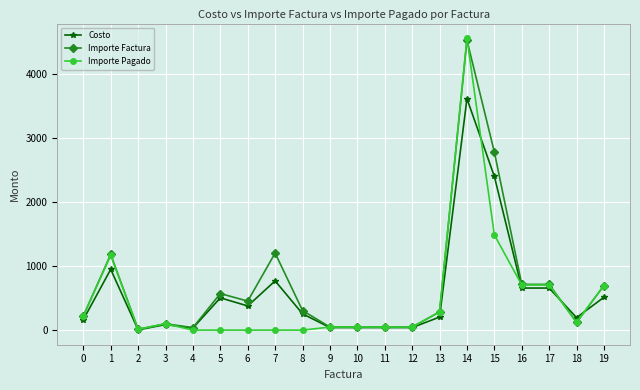

Where is the first local maximum for Costo?

1